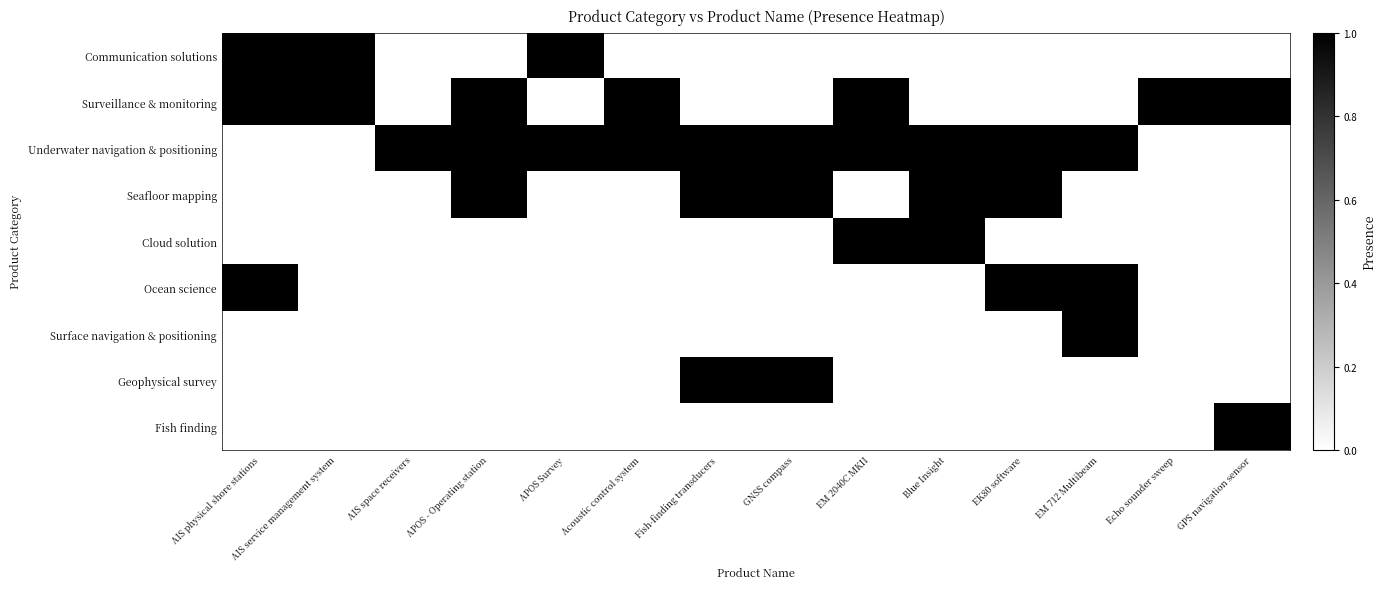

How many data points does each series have?

14